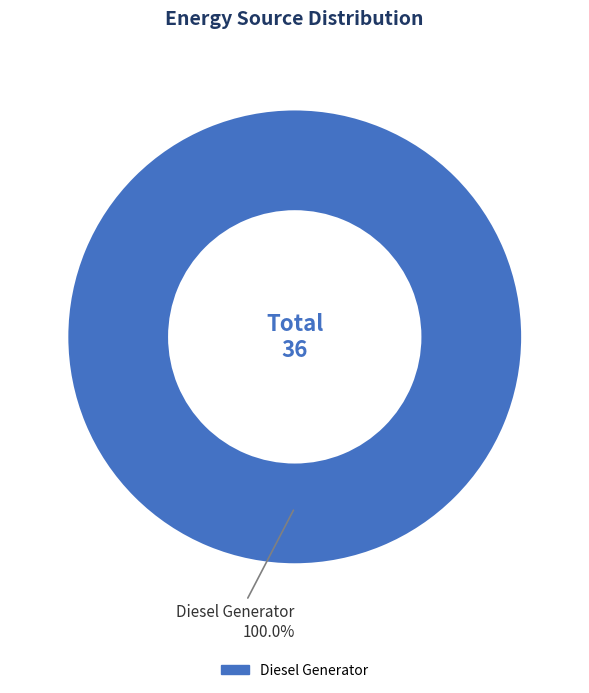

Count the number of slices in the pie.

1